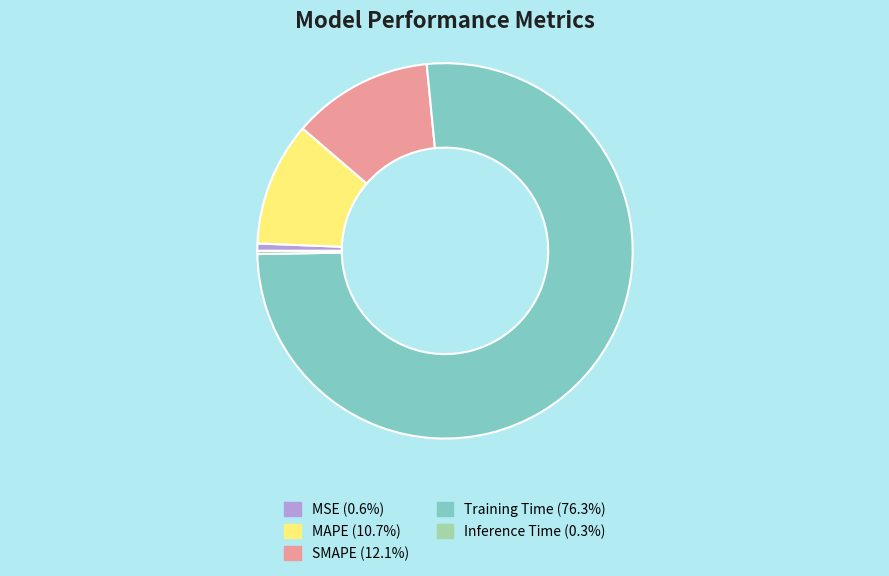

Does MAPE account for over 50% of the chart?

No